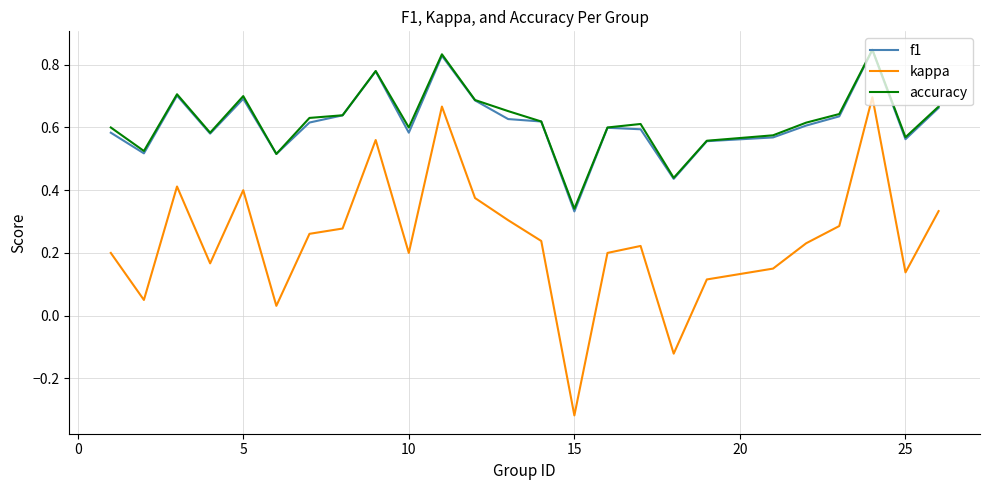

Which series has the largest range (max minus min)?

kappa